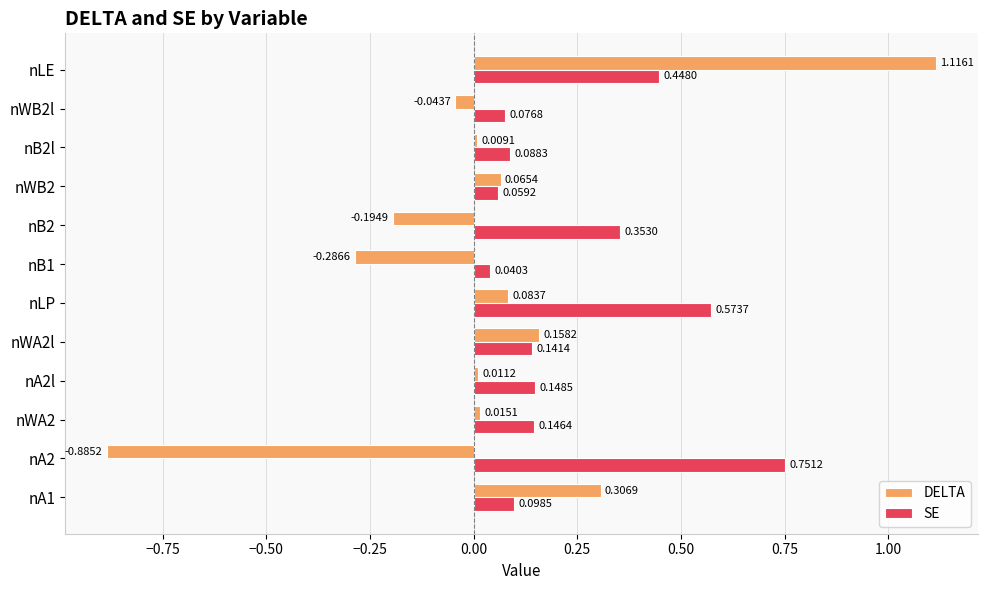

At which label does DELTA reach its peak?

nLE